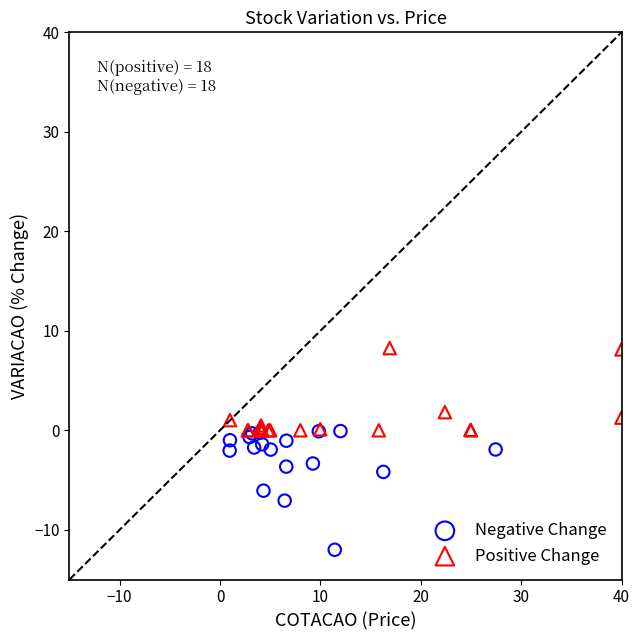

Which series has the largest Y range (max minus min)?

Negative Change